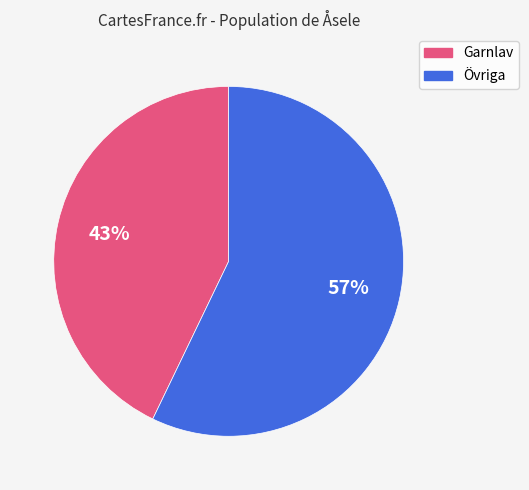

Is there a majority slice in this chart?

Yes